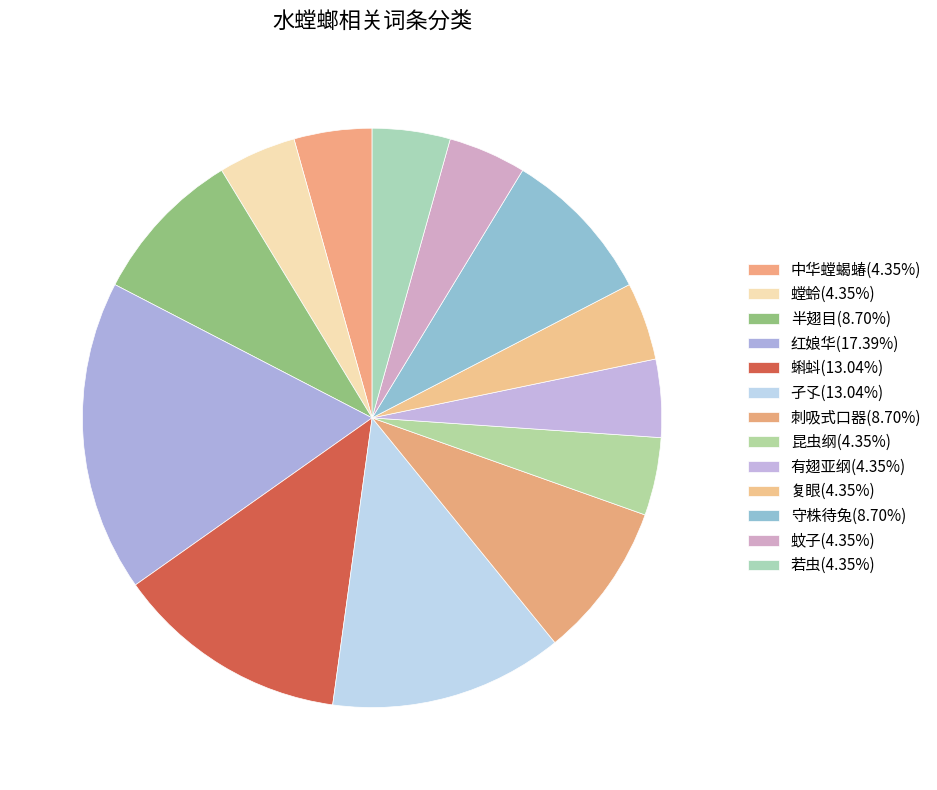

Which slice is the largest?

红娘华